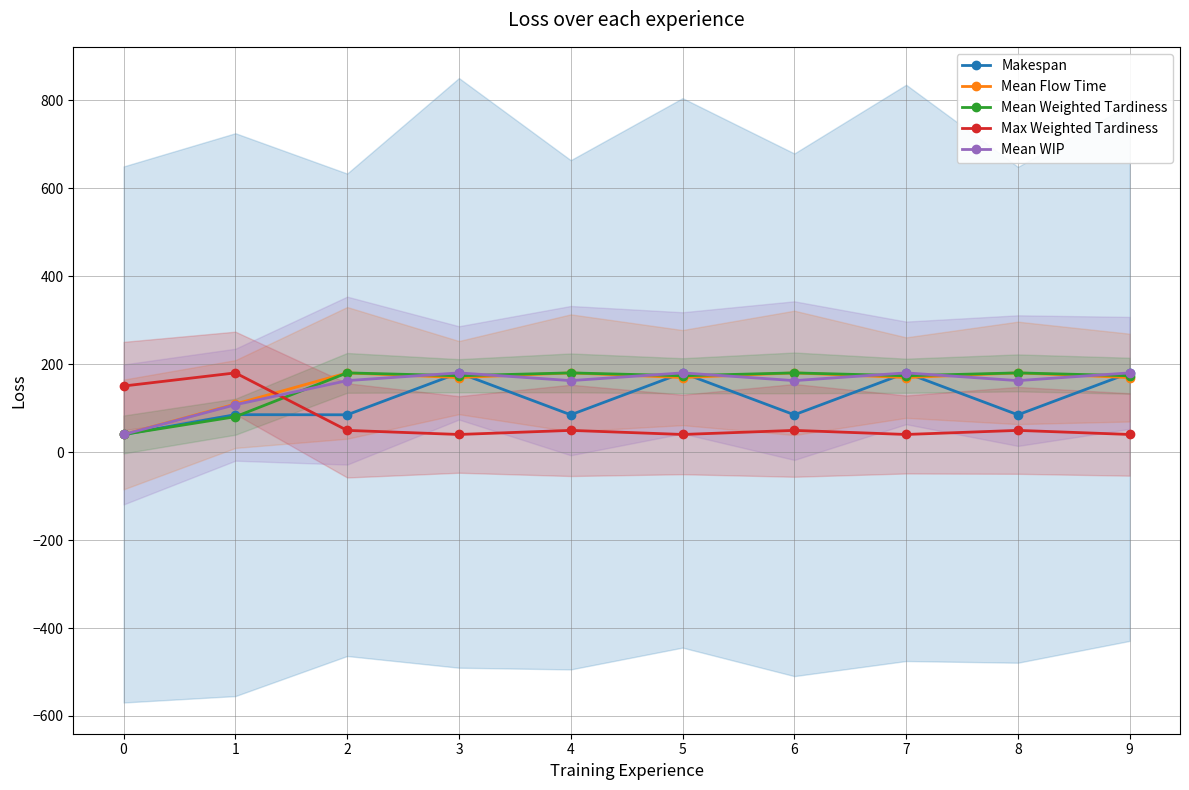

Is this an area chart (filled region under the line)?

No